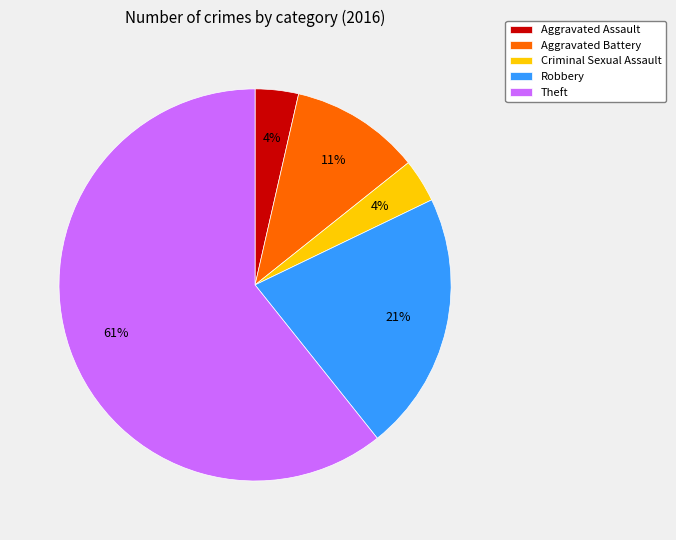

Combined, do Criminal Sexual Assault and Theft account for over 50%?

Yes